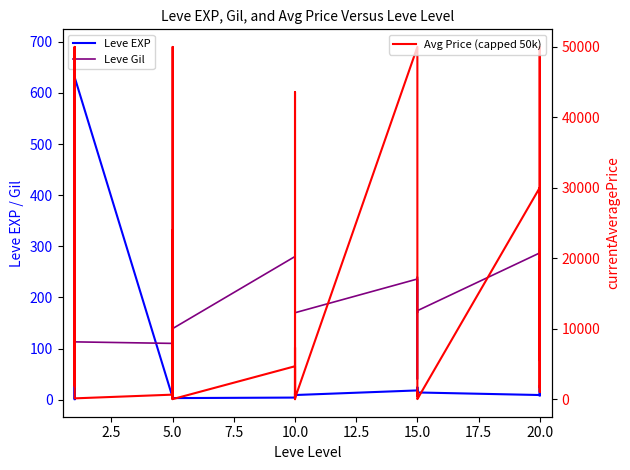

Which has a higher value, 15.0 or 10.0?

10.0